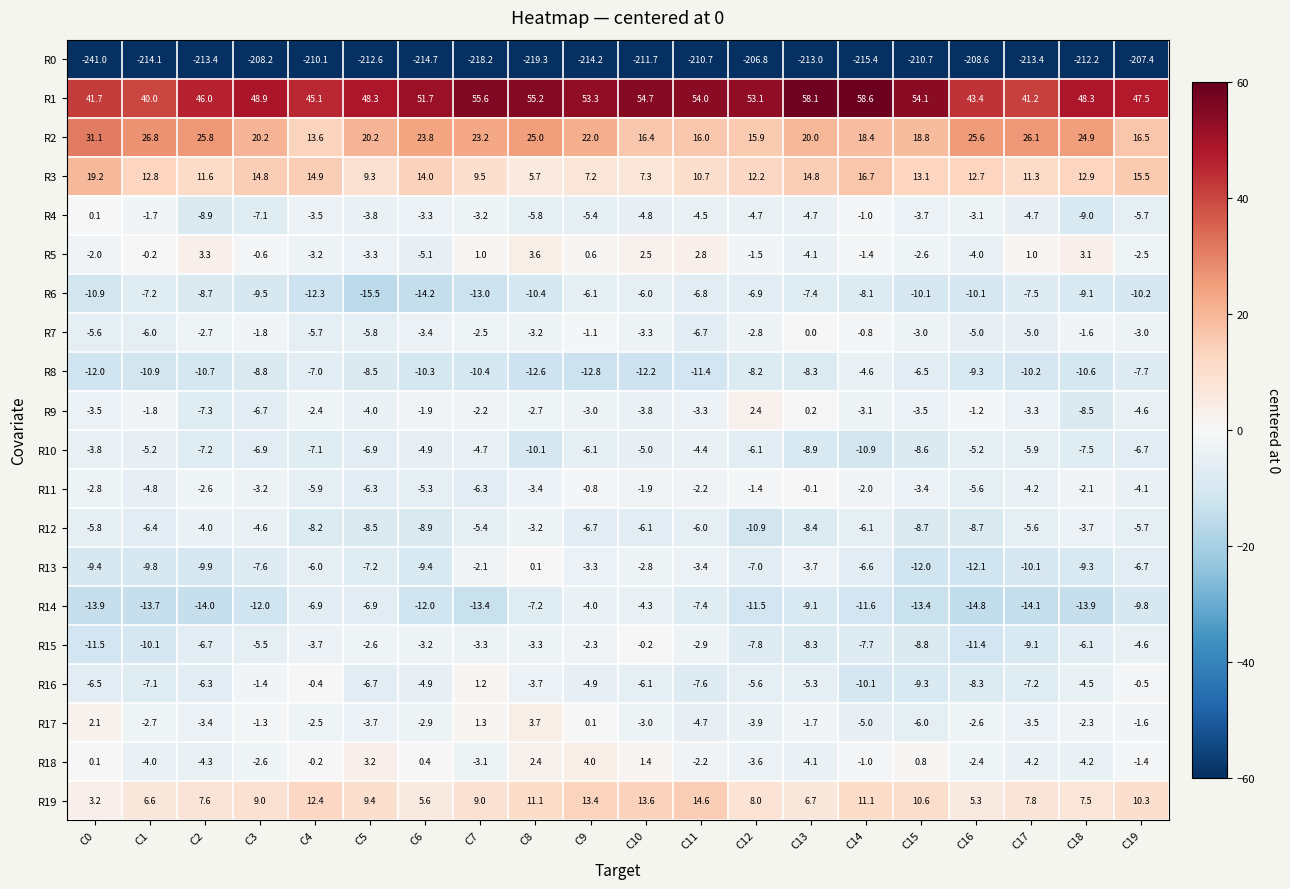

How many values in the R15 series exceed -5?

9